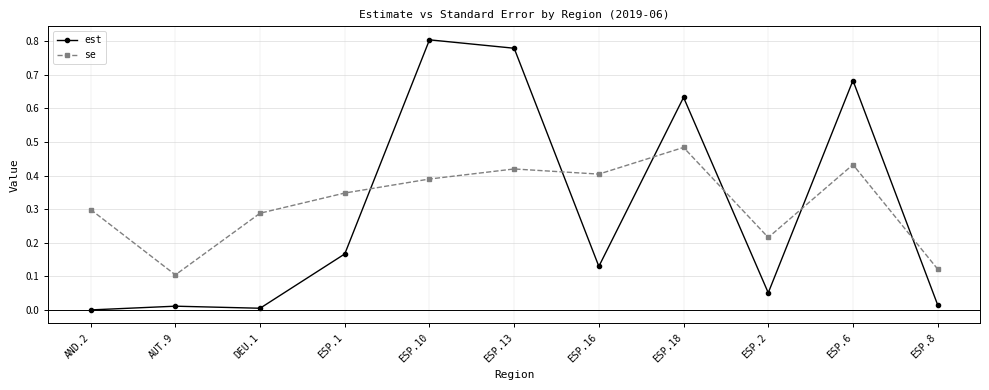

What is the sum of all se values?

3.5